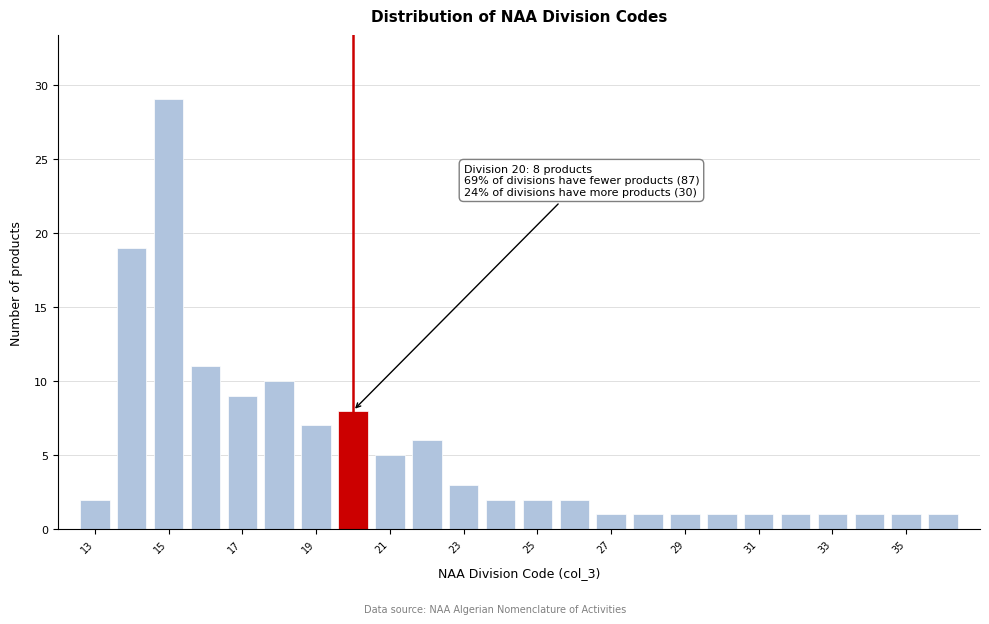

Over which range of the x-axis is the bar tallest?

14.5 to 15.5